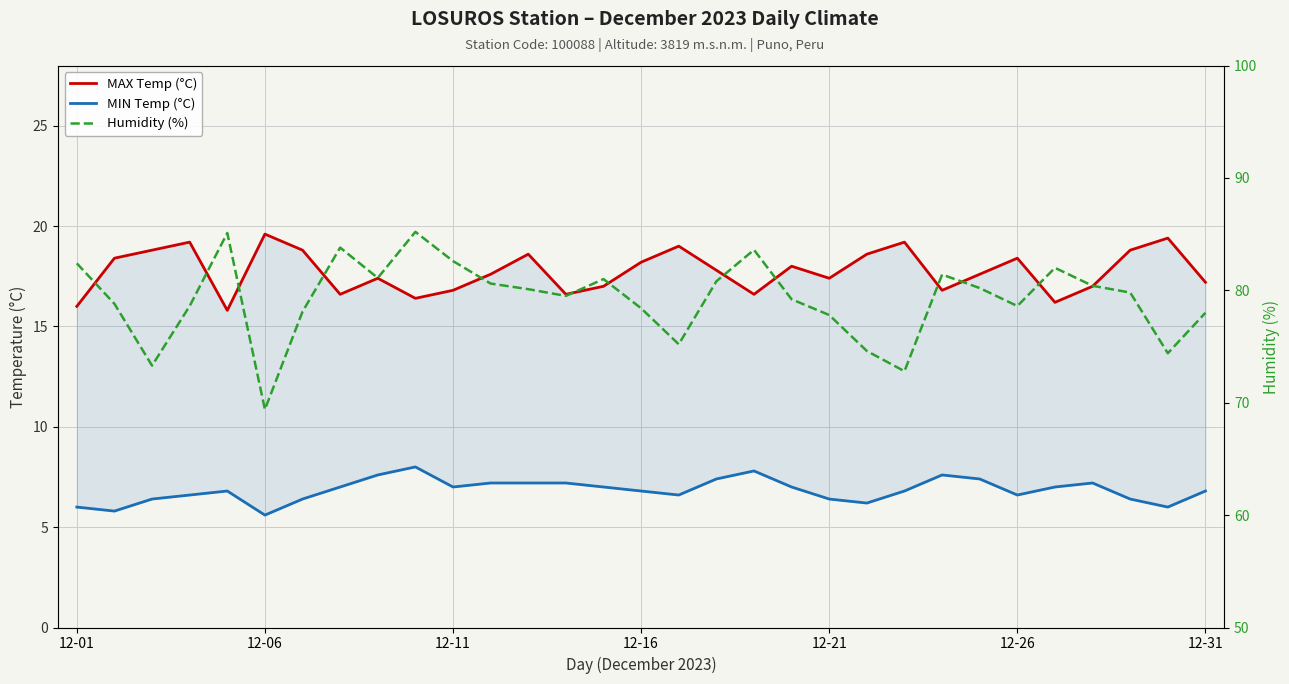

What is the difference between the Humidity (%) values at 28 and 20?

2.0